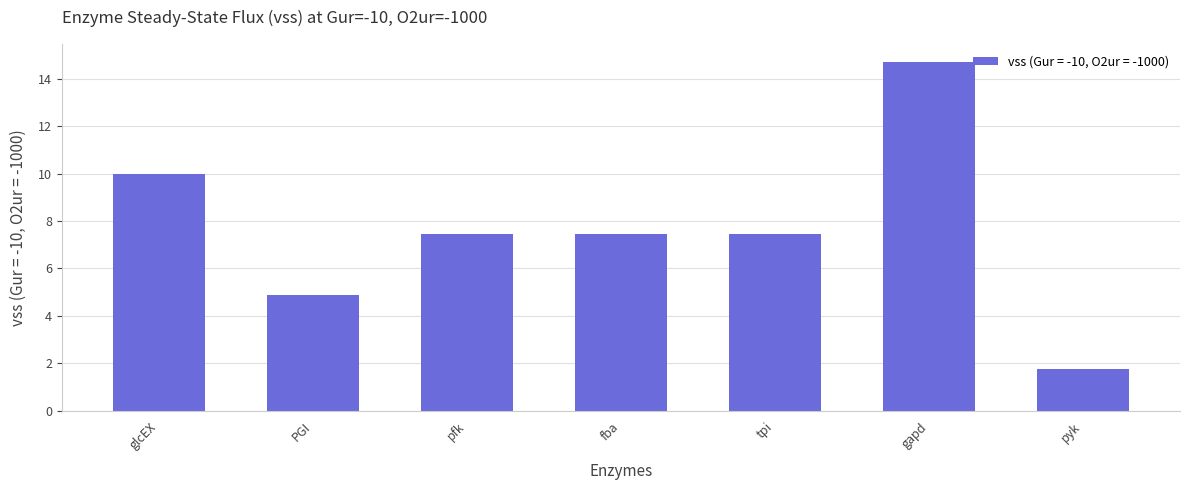

The chart shows a value of 7.2 at PGI. True or false?

False